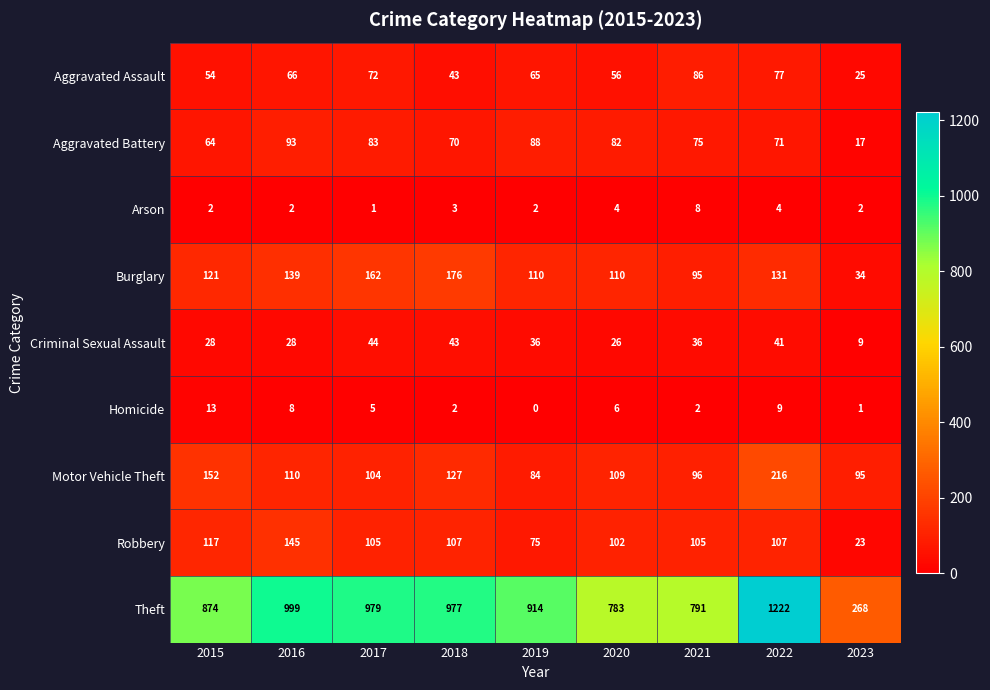

Rank the series by their maximum value, from lowest to highest.

Arson, Homicide, Criminal Sexual Assault, Aggravated Assault, Aggravated Battery, Robbery, Burglary, Motor Vehicle Theft, Theft